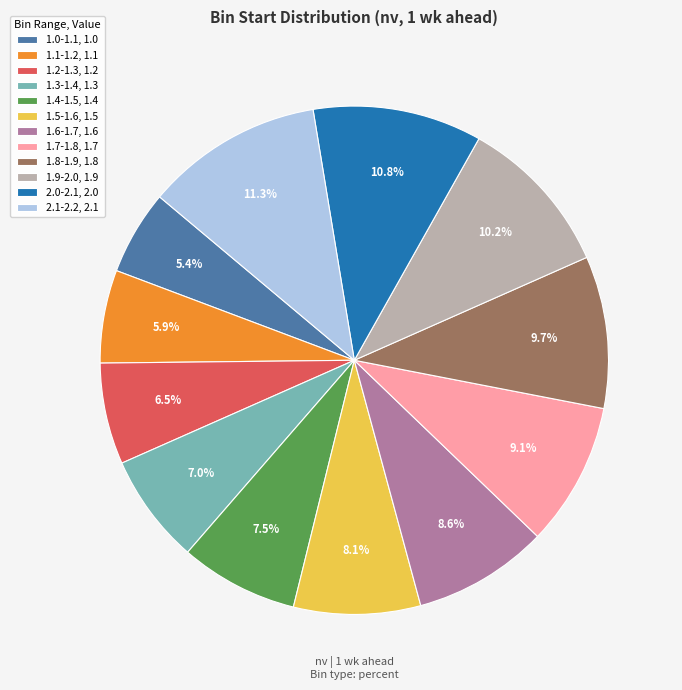

Between 1.3-1.4 and 1.5-1.6, which is larger?

1.5-1.6